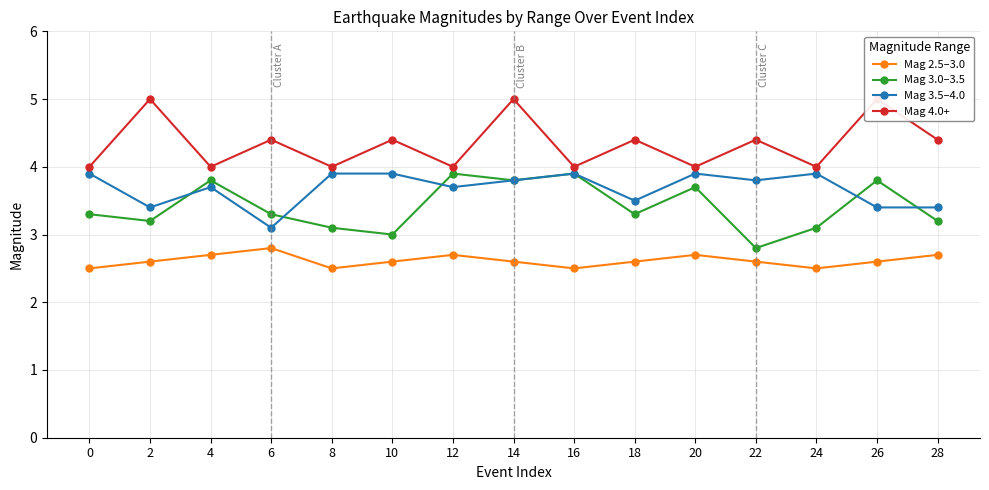

Reading left to right, extract all data points from this chart.

Mag 2.5–3.0: 0=2.5	2=2.6	4=2.7	6=2.8	8=2.5	10=2.6	12=2.7	14=2.6	16=2.5	18=2.6	20=2.7	22=2.6	24=2.5	26=2.6	28=2.7
Mag 3.0–3.5: 0=3.3	2=3.2	4=3.8	6=3.3	8=3.1	10=3.0	12=3.9	14=3.8	16=3.9	18=3.3	20=3.7	22=2.8	24=3.1	26=3.8	28=3.2
Mag 3.5–4.0: 0=3.9	2=3.4	4=3.7	6=3.1	8=3.9	10=3.9	12=3.7	14=3.8	16=3.9	18=3.5	20=3.9	22=3.8	24=3.9	26=3.4	28=3.4
Mag 4.0+: 0=4.0	2=5.0	4=4.0	6=4.4	8=4.0	10=4.4	12=4.0	14=5.0	16=4.0	18=4.4	20=4.0	22=4.4	24=4.0	26=5.0	28=4.4